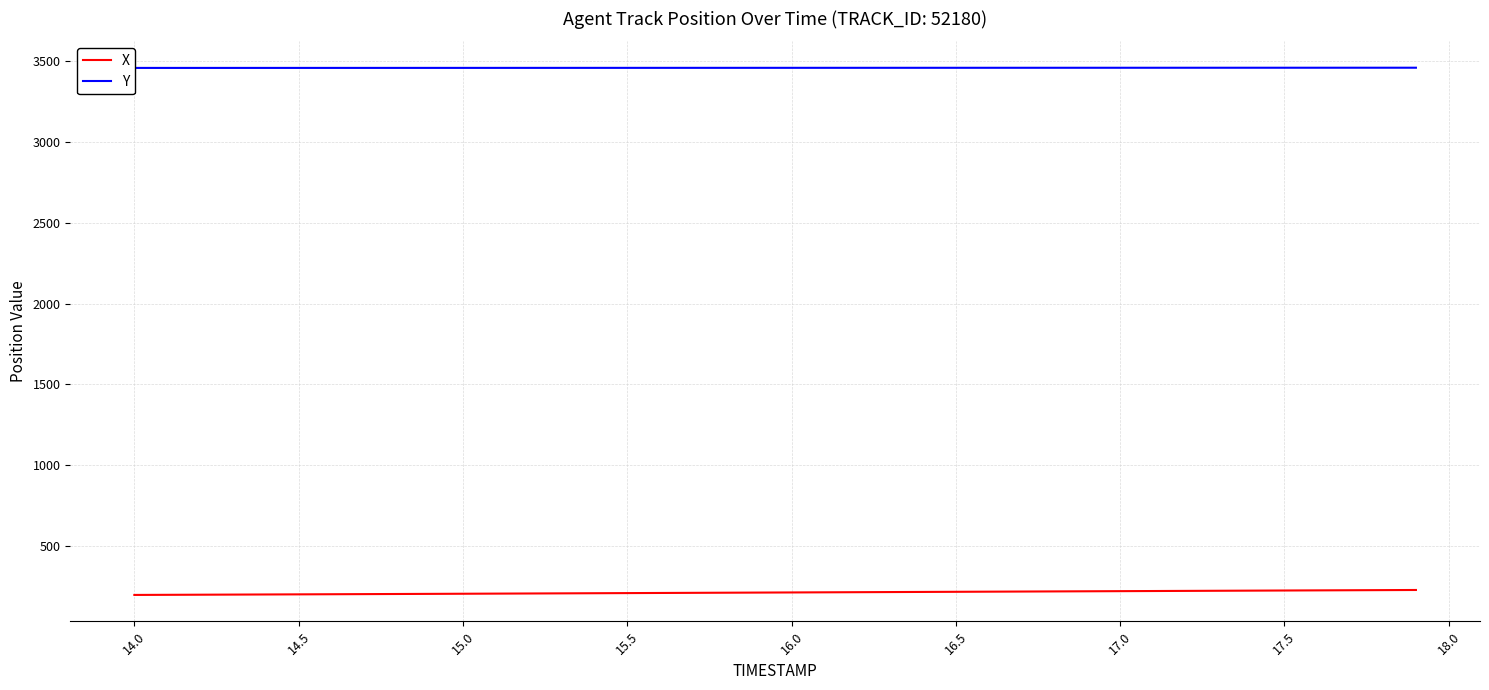

What is the lowest value of the X series?

195.7